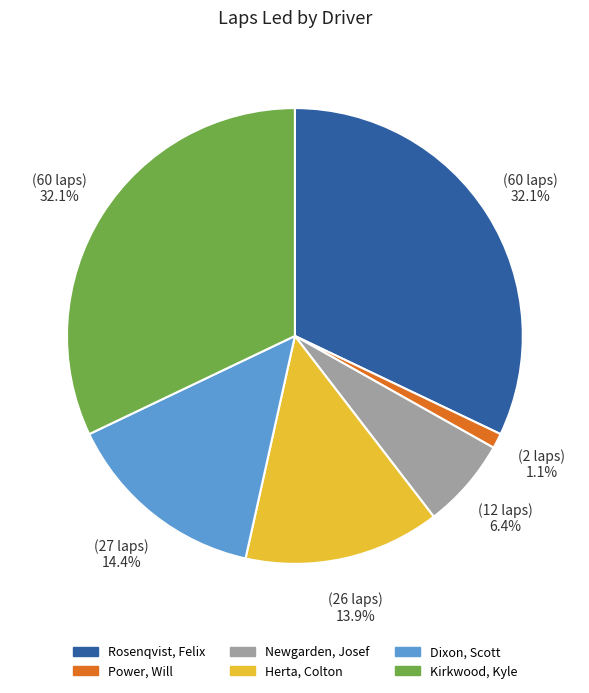

How many segments does this pie chart have?

6